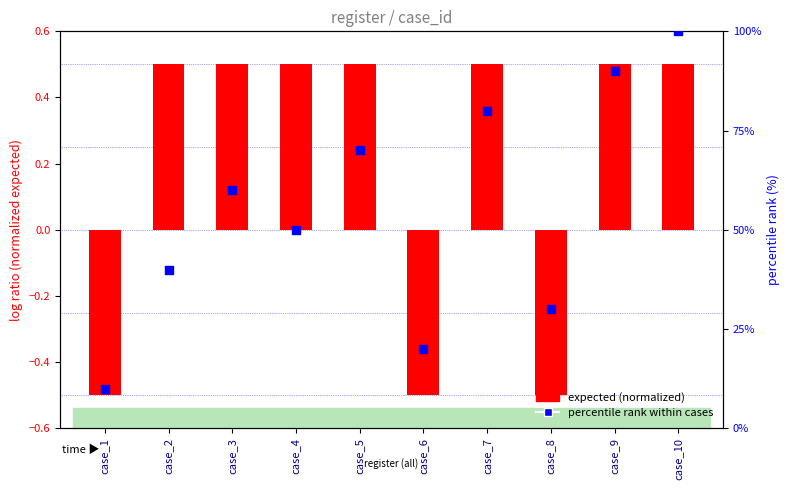

At how many categories does at least one series exceed 24?

8